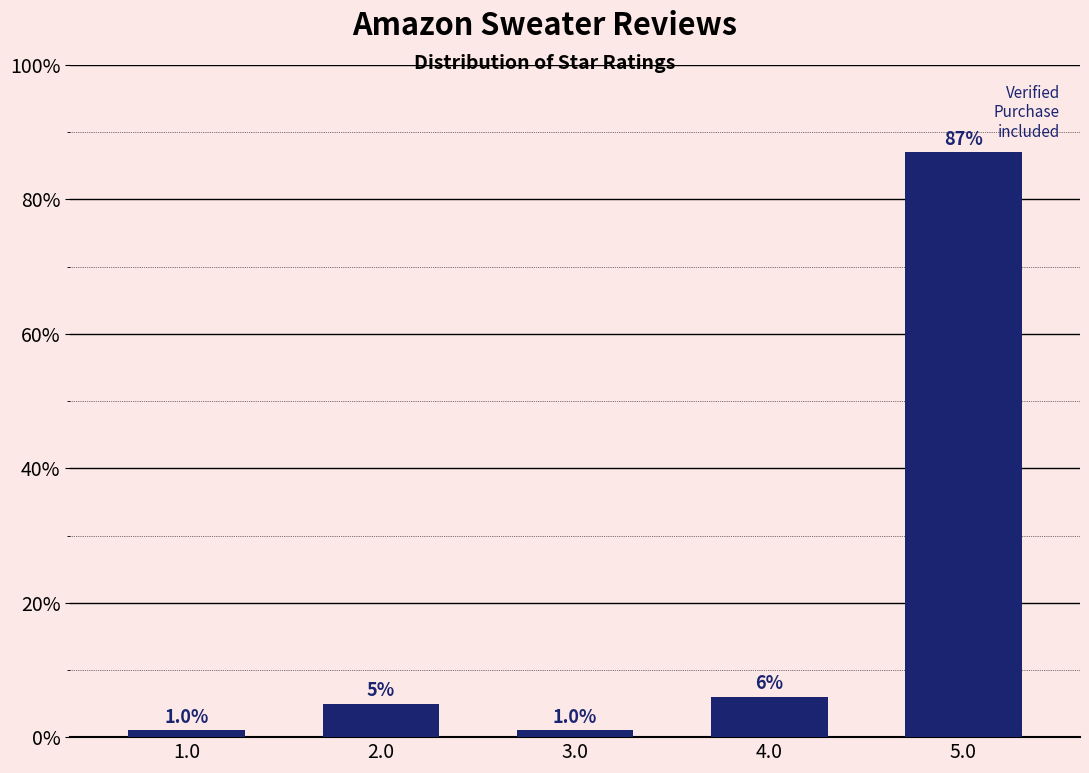

Reading right to left, transcribe all the data shown in this chart.

5.0=87	4.0=6	3.0=1	2.0=5	1.0=1